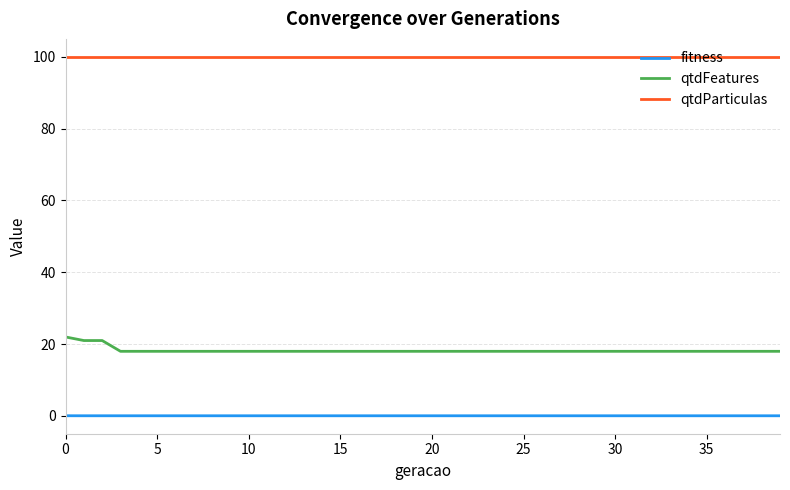

Rank the series by their average value, from lowest to highest.

fitness, qtdFeatures, qtdParticulas